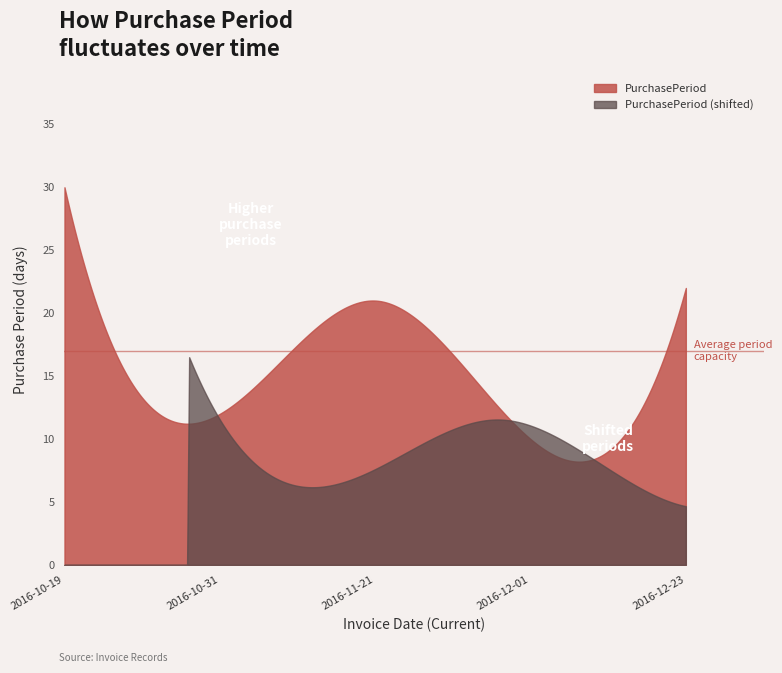

What is the ratio of the value at 2016-12-23 to the value at 2016-10-19?

0.7